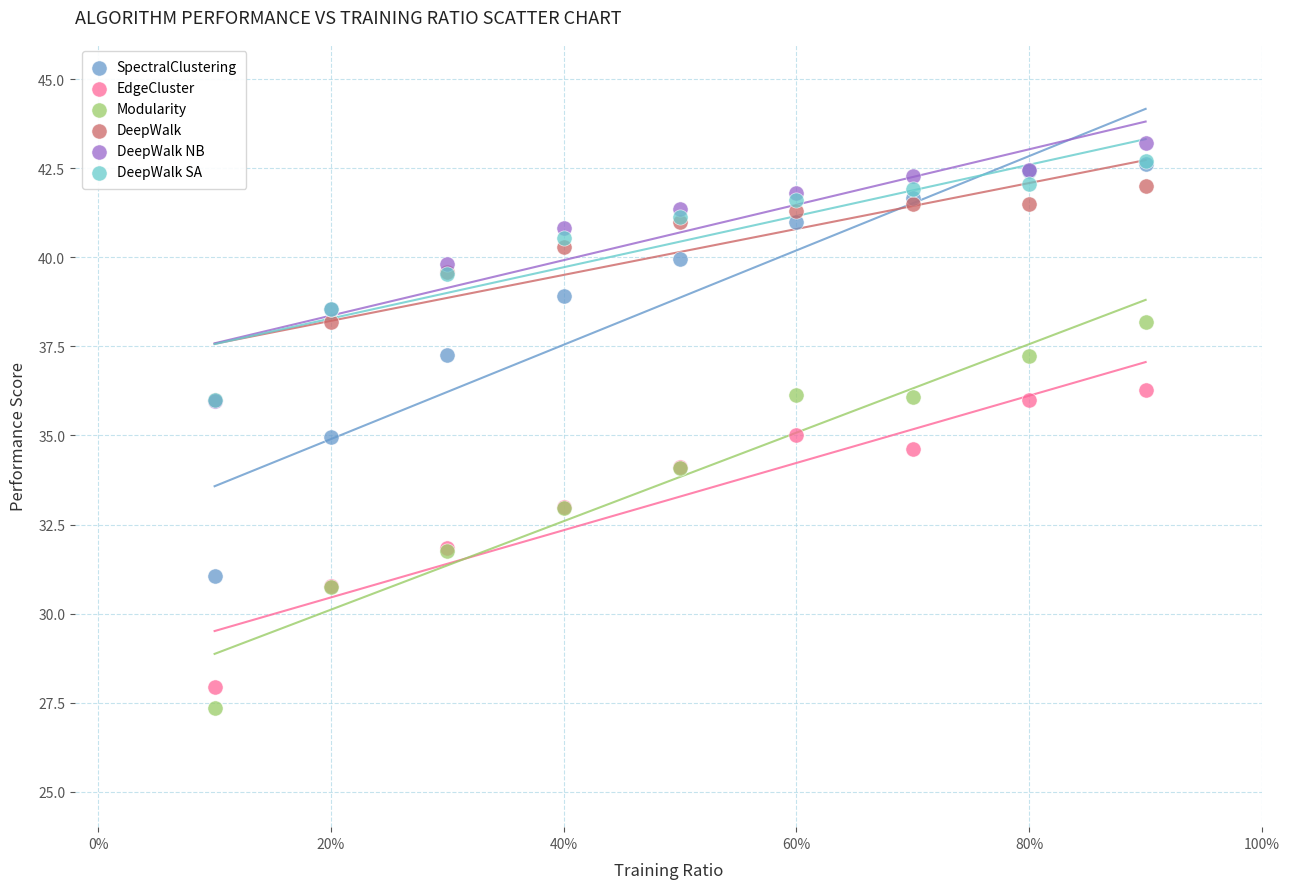

Which series reaches the maximum Y coordinate?

DeepWalk NB